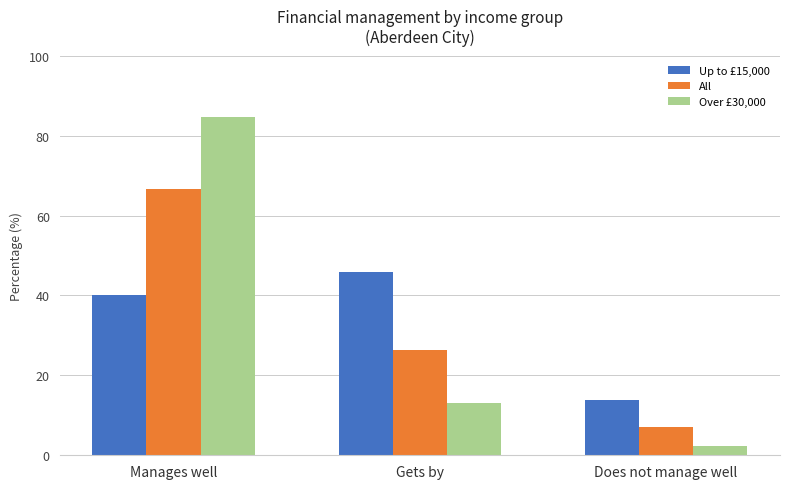

What is the spread (max minus min) of values at Gets by?

32.7